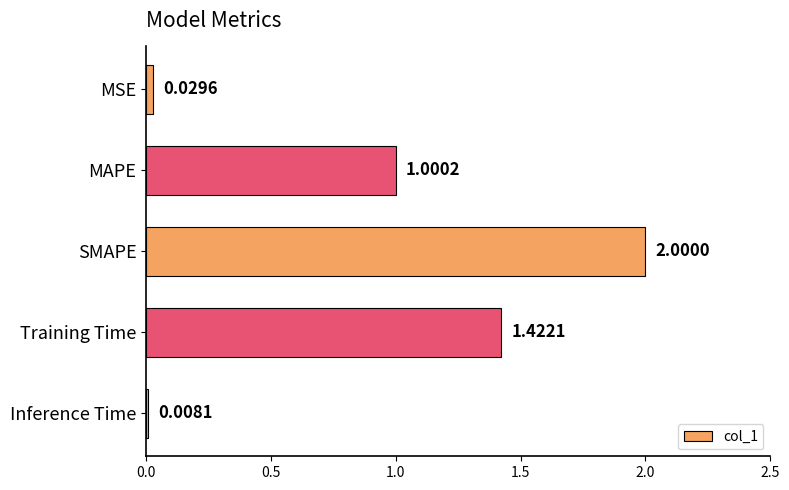

At which label is the value closest to 1?

MAPE